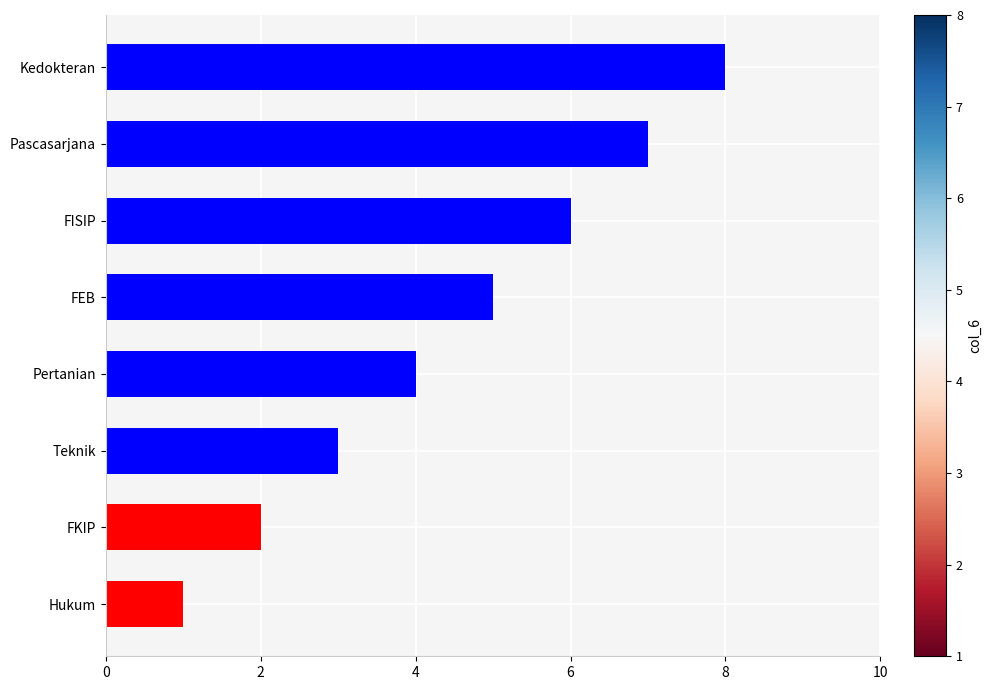

List the labels in order of value, largest first.

Kedokteran, Pascasarjana, FISIP, FEB, Pertanian, Teknik, FKIP, Hukum